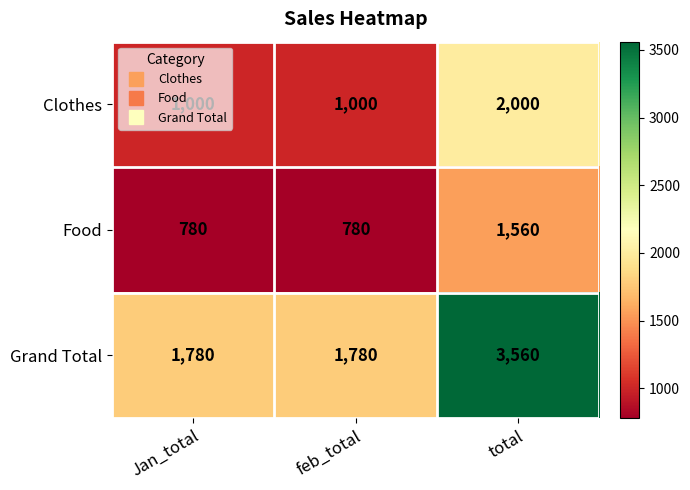

How many data points does each series have?

3